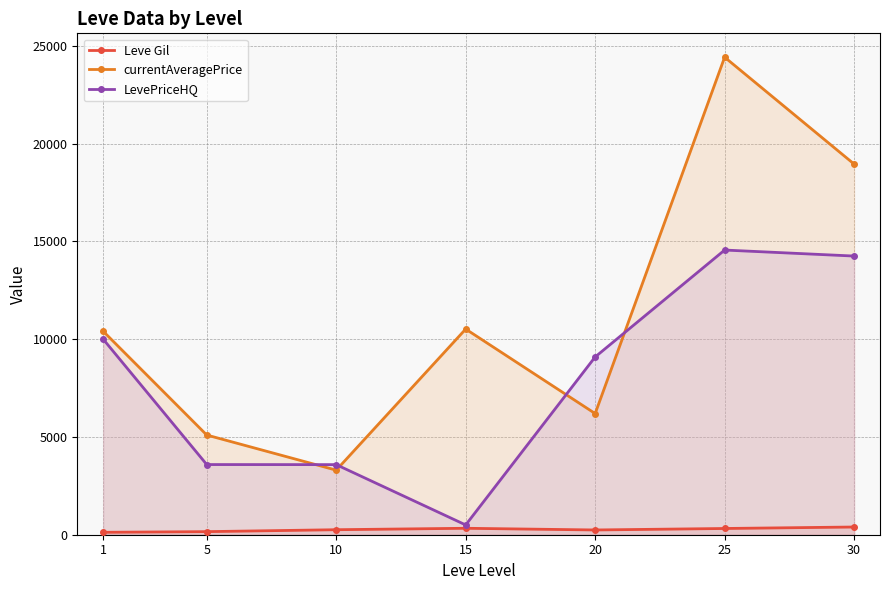

The value of Leve Gil at 25 is 438.3. True or false?

False